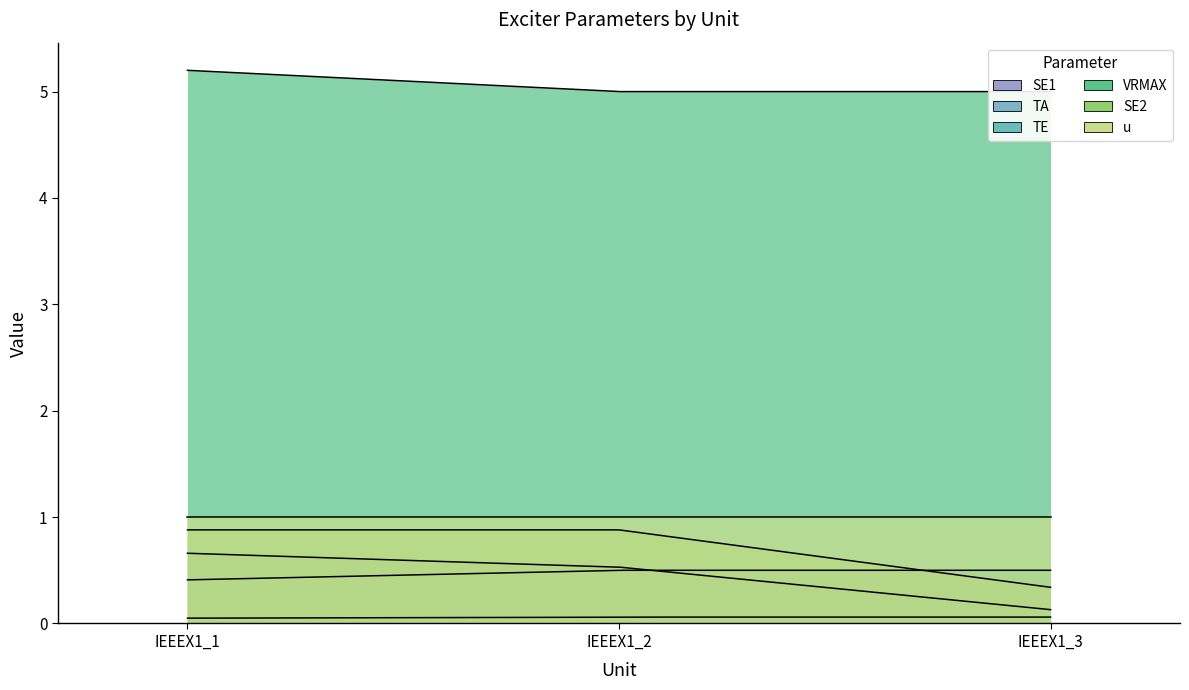

Between IEEEX1_2 and IEEEX1_3, which is larger?

IEEEX1_2